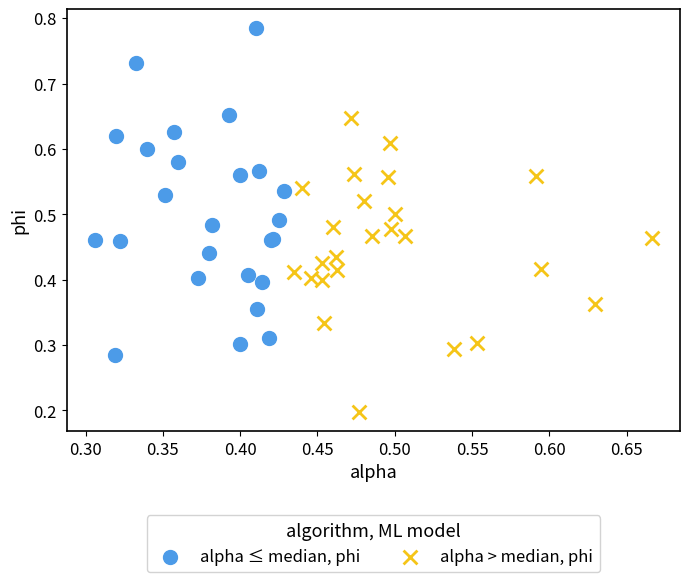

Which series contains the lowest Y value?

alpha > median, phi